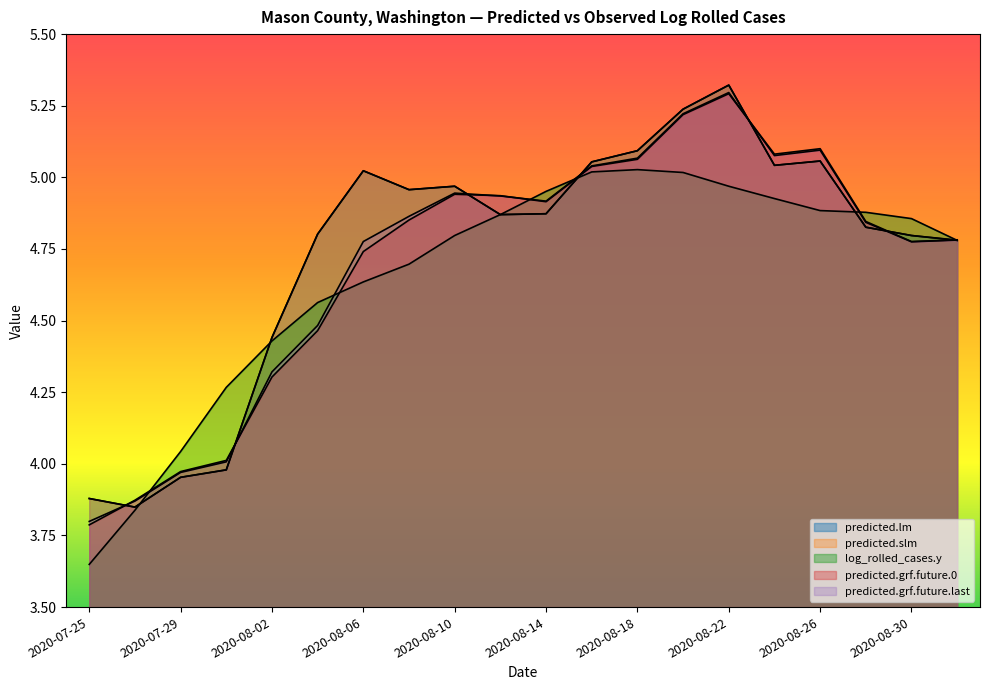

How many interior local peaks does the predicted.grf.future.last series have?

3